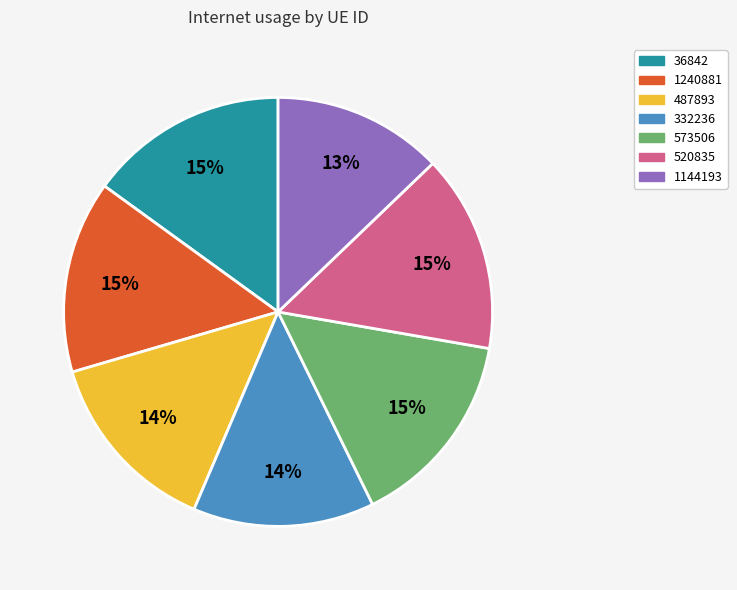

Is the sum of 1240881 and 520835 greater than half?

No